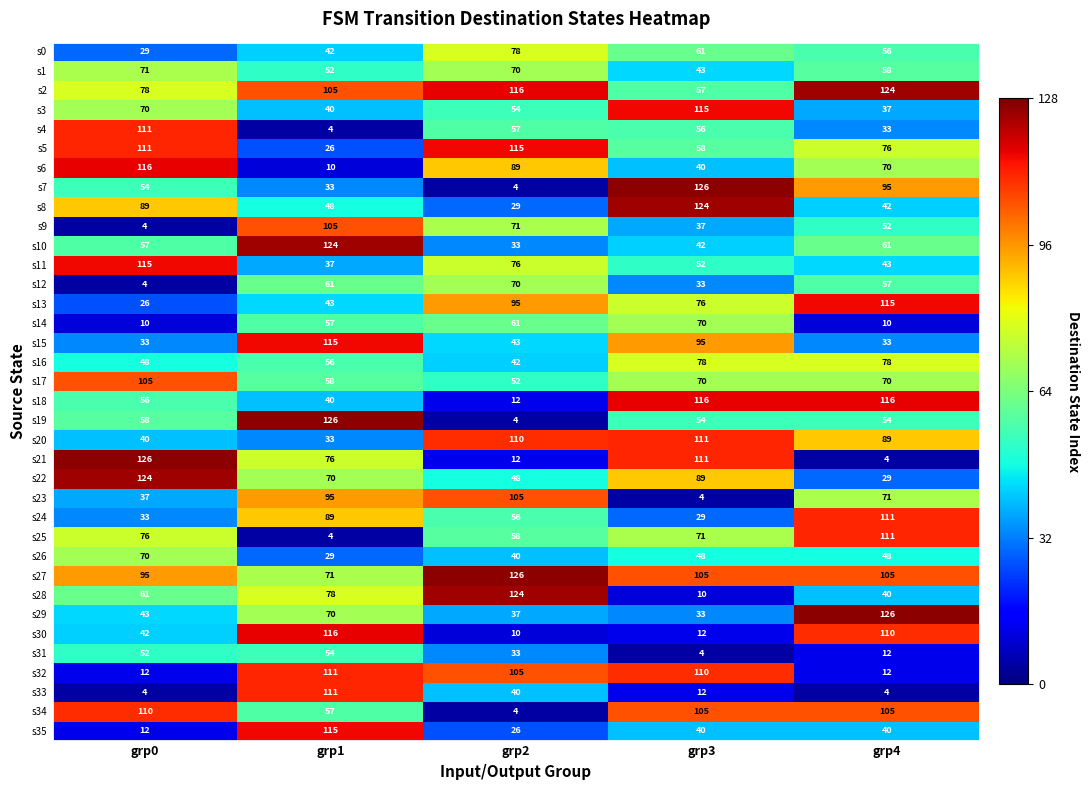

Which category has the lowest value in the s31 series?

grp3